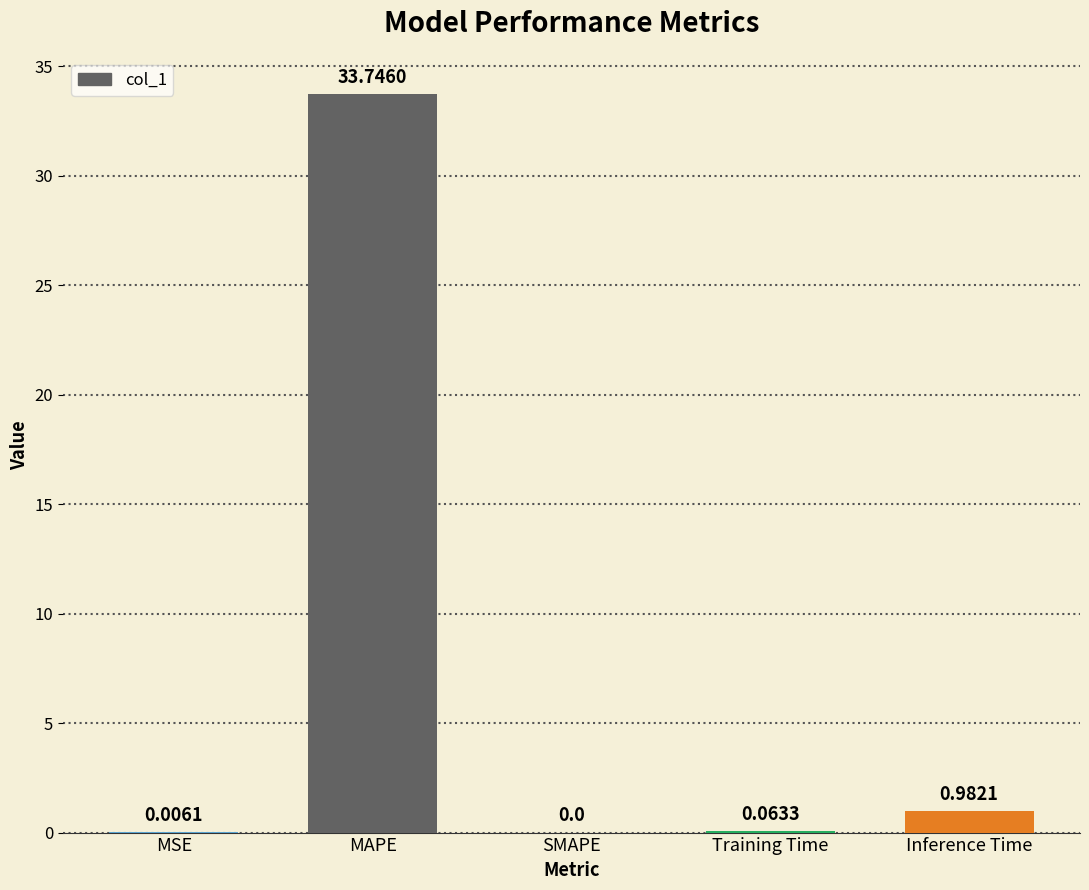

How many positive values are there?

4